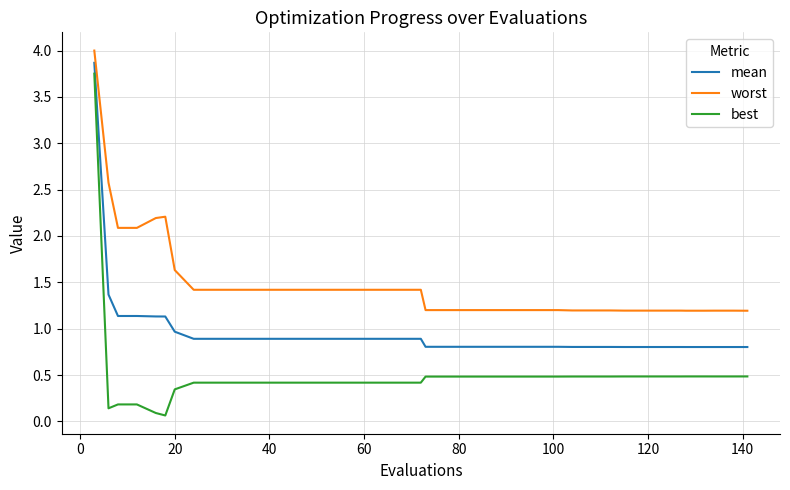

True or false: best and mean cross at least once.

False